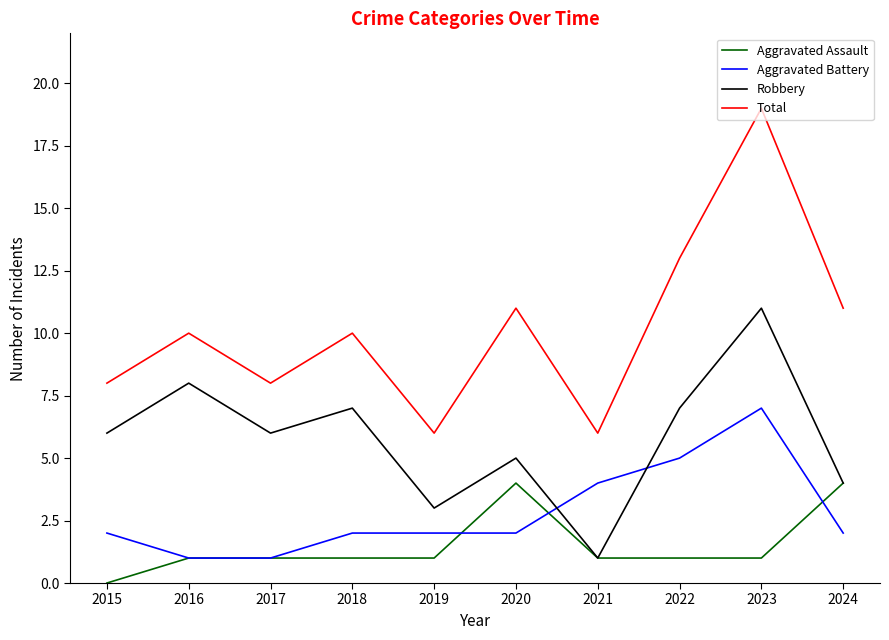

What is the difference between the maximum and second lowest values in the Robbery series?

8